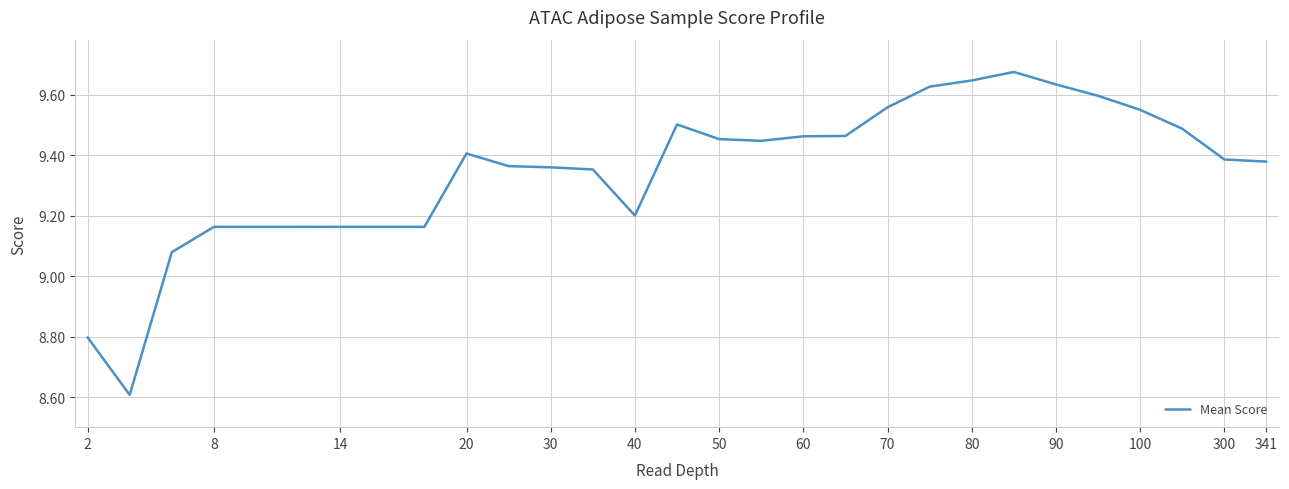

What is the minimum value shown in the chart?

8.6